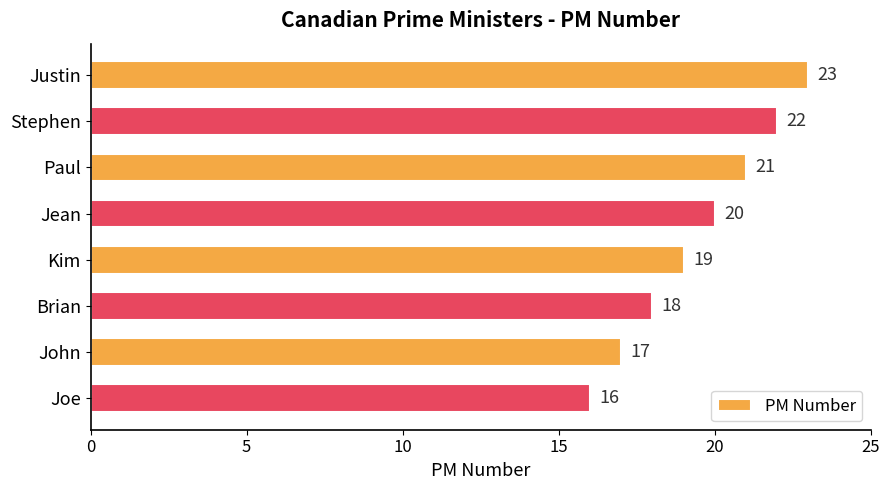

The chart shows a value of 19 at Kim. True or false?

True